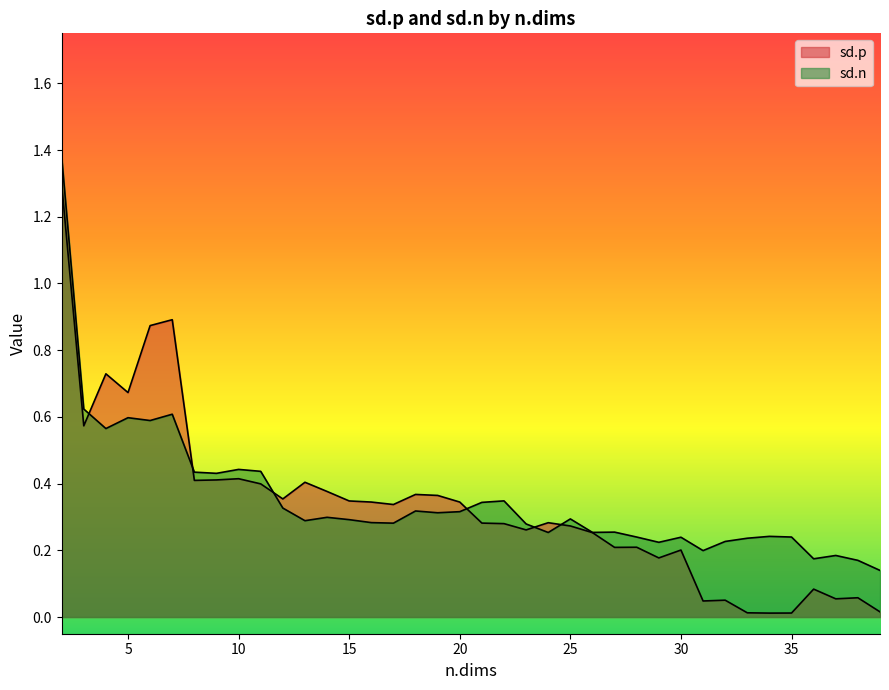

At which label does sd.p reach its peak?

2